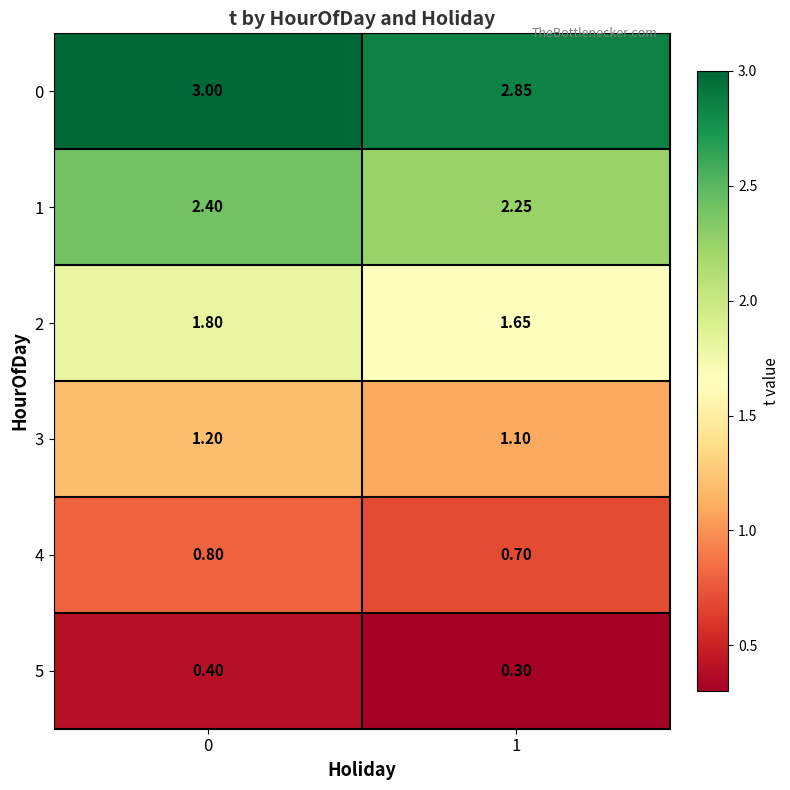

List the series in order of their peak value, highest first.

0, 1, 2, 3, 4, 5